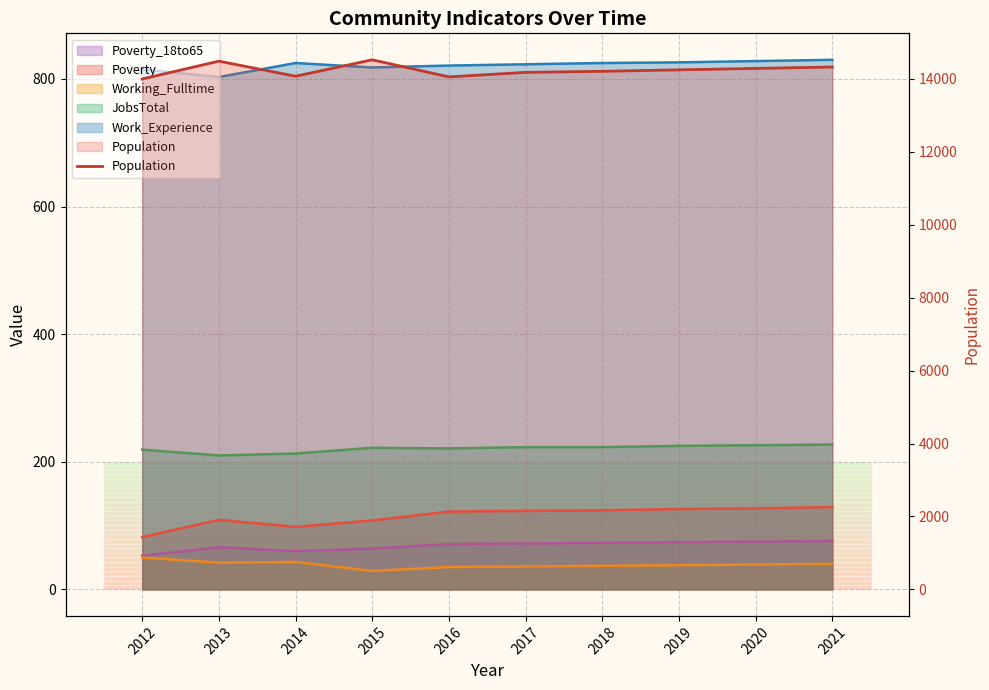

What is the average value?

14239